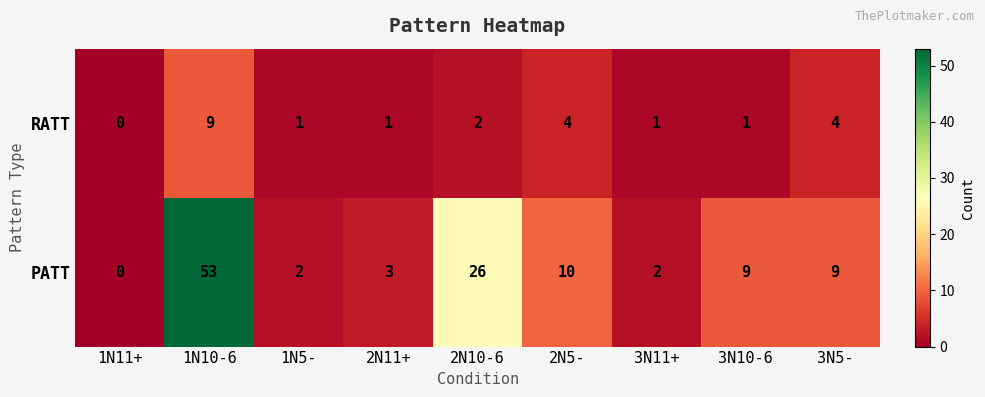

Which series has the largest total across all categories?

PATT